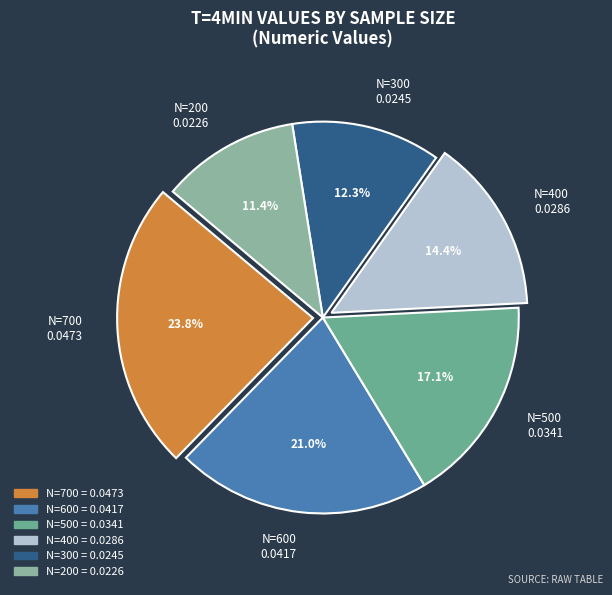

The N=200 slice represents 20% of the pie. True or false?

False